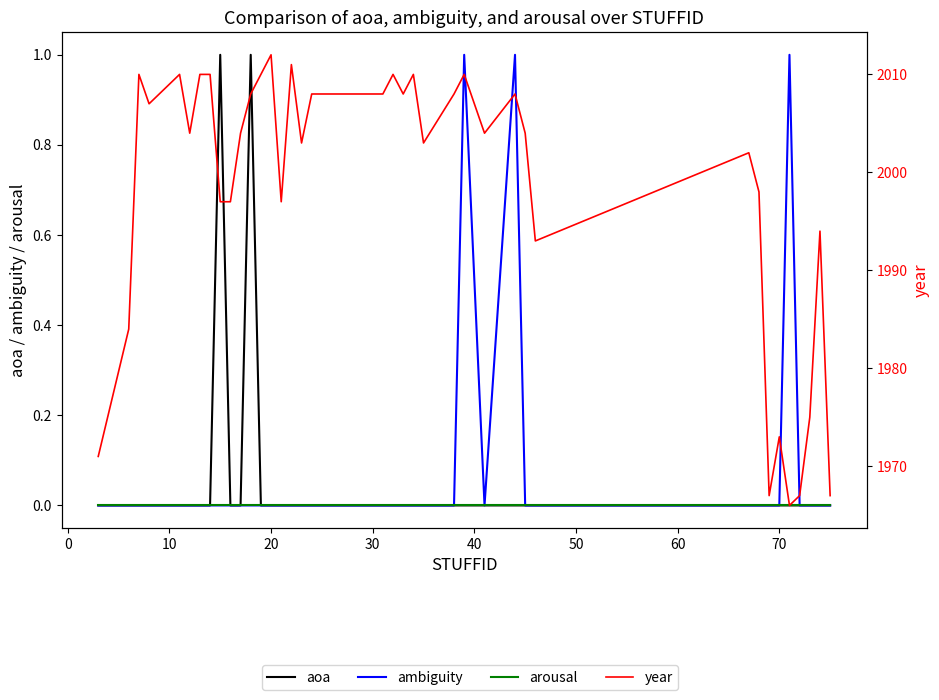

True or false: aoa and year cross at least once.

False